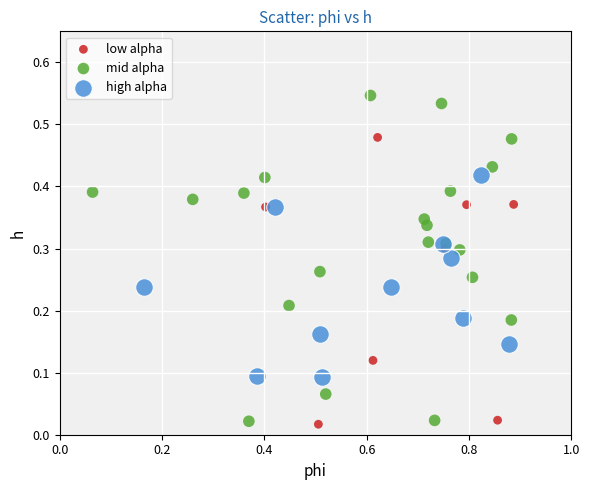

Which series has the widest spread of Y values?

mid alpha